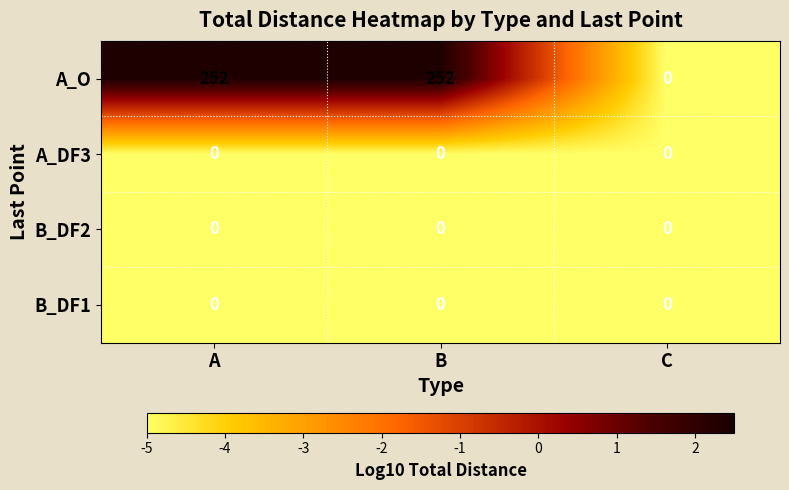

Reading left to right, transcribe all the data shown in this chart.

A_O: 252	252	0
A_DF3: 0	0	0
B_DF2: 0	0	0
B_DF1: 0	0	0